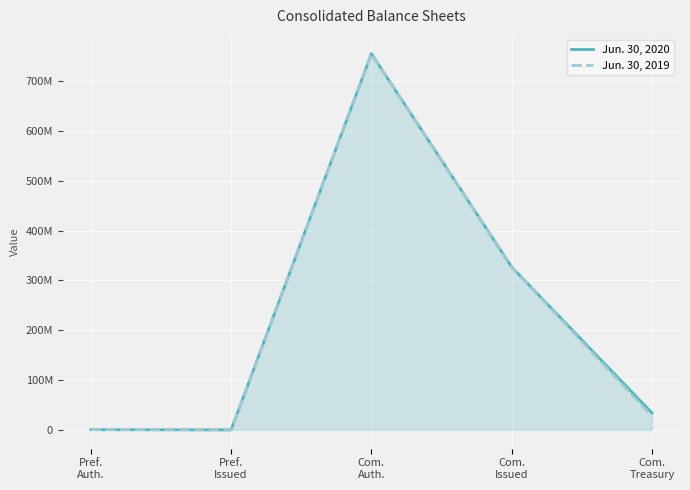

The value of Jun. 30, 2020 at Pref.
Issued is 0. True or false?

True